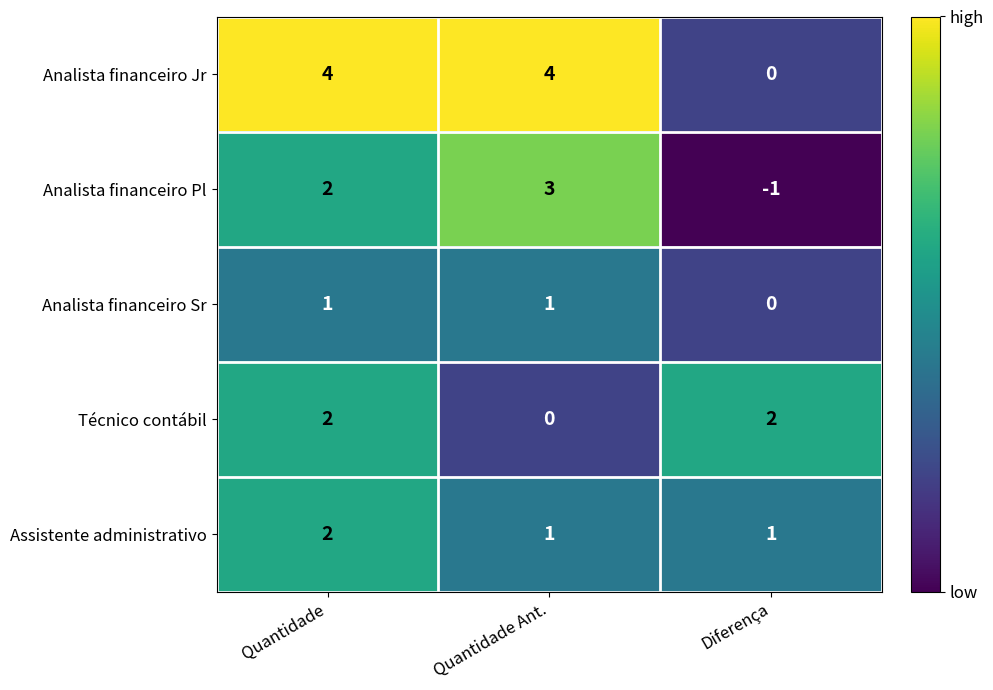

List the labels in order of Analista financeiro Pl value, largest first.

Quantidade Ant., Quantidade, Diferença